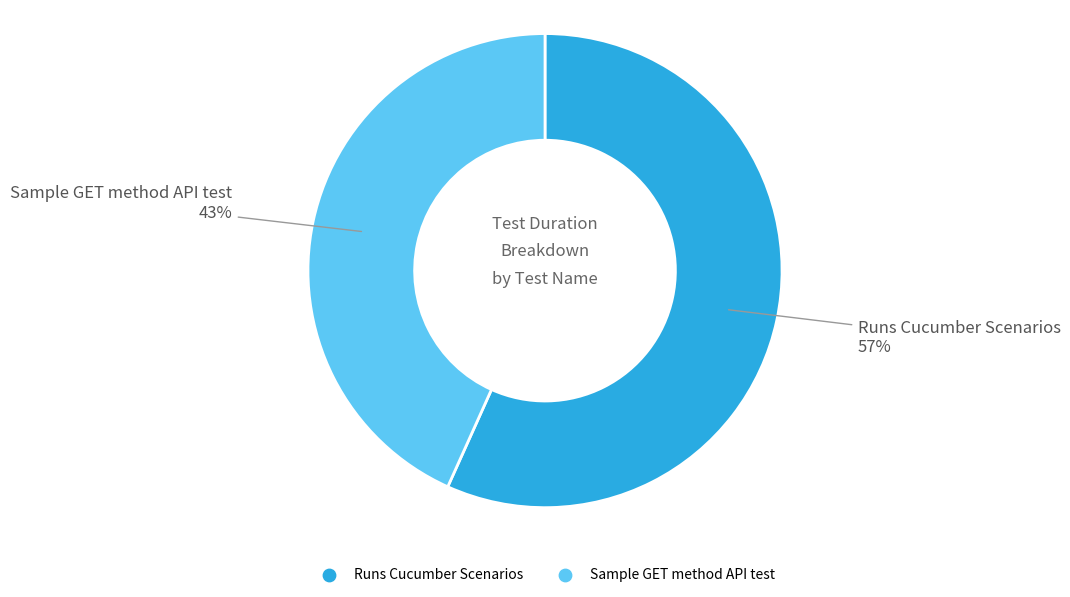

Is the sum of Sample GET method API test and Runs Cucumber Scenarios greater than half?

Yes